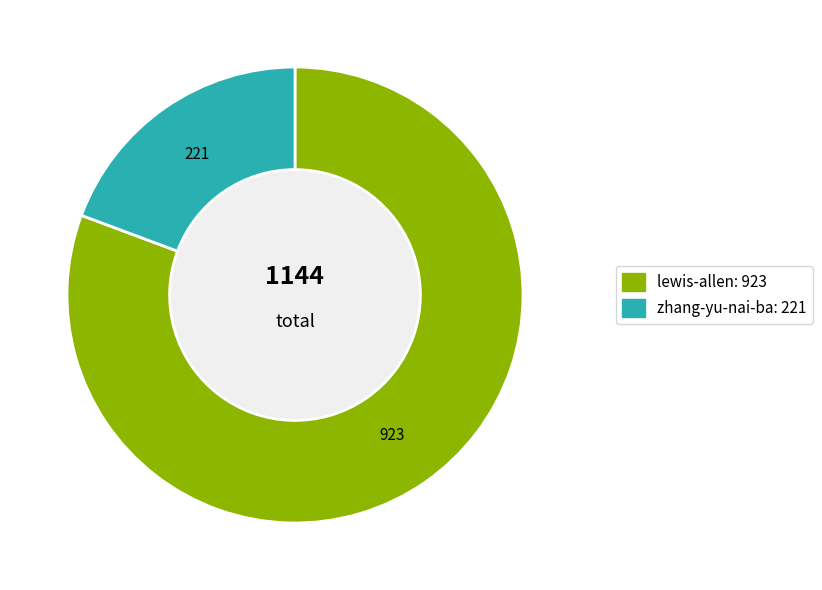

What is the change in value from lewis-allen to zhang-yu-nai-ba?

-702